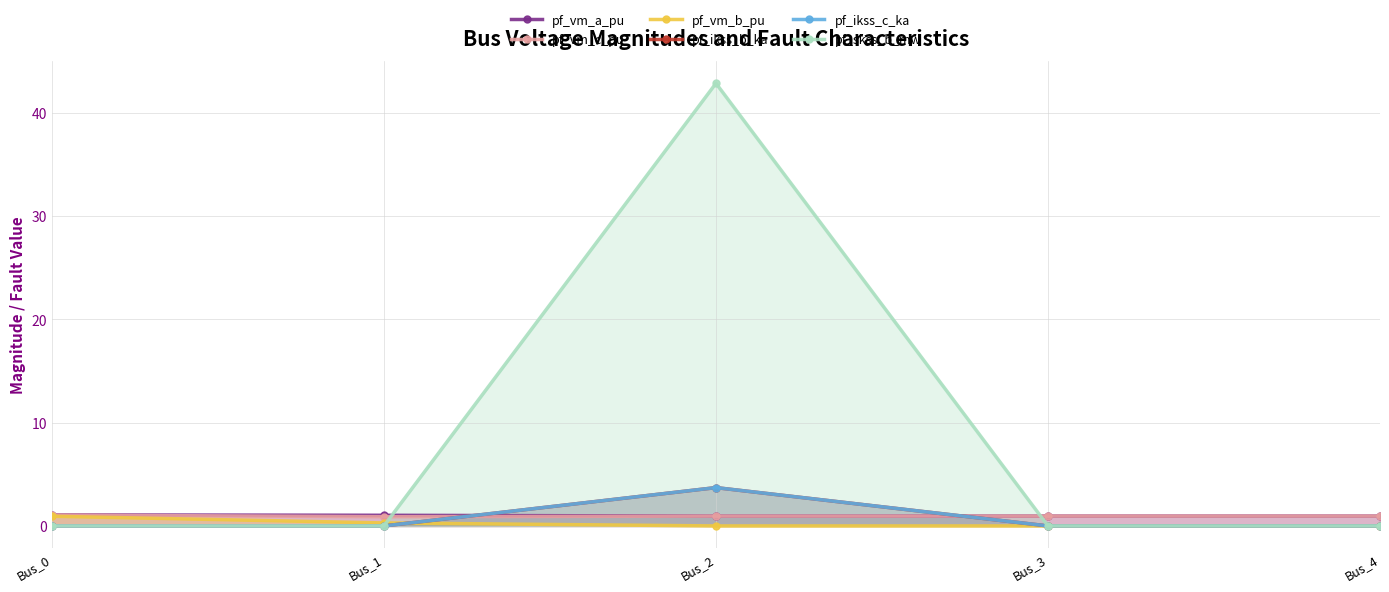

How many intersections are there between pf_vm_c_pu and pf_ikss_b_ka?

2